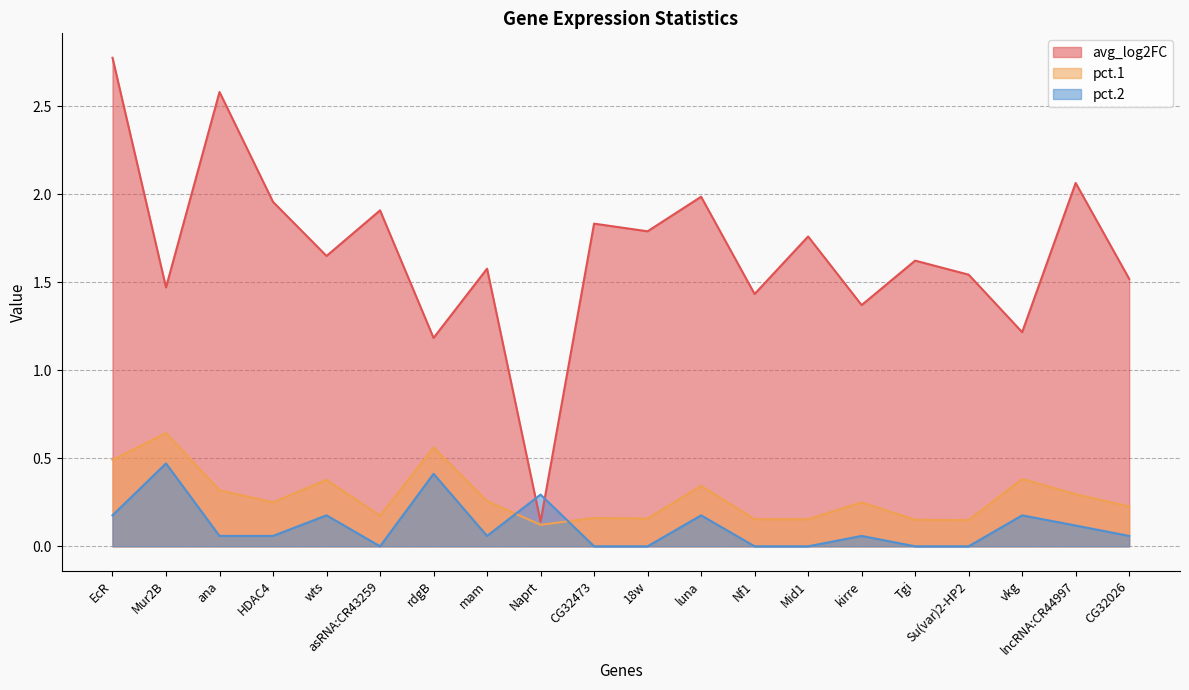

List the series in order of their peak value, lowest first.

pct.2, pct.1, avg_log2FC